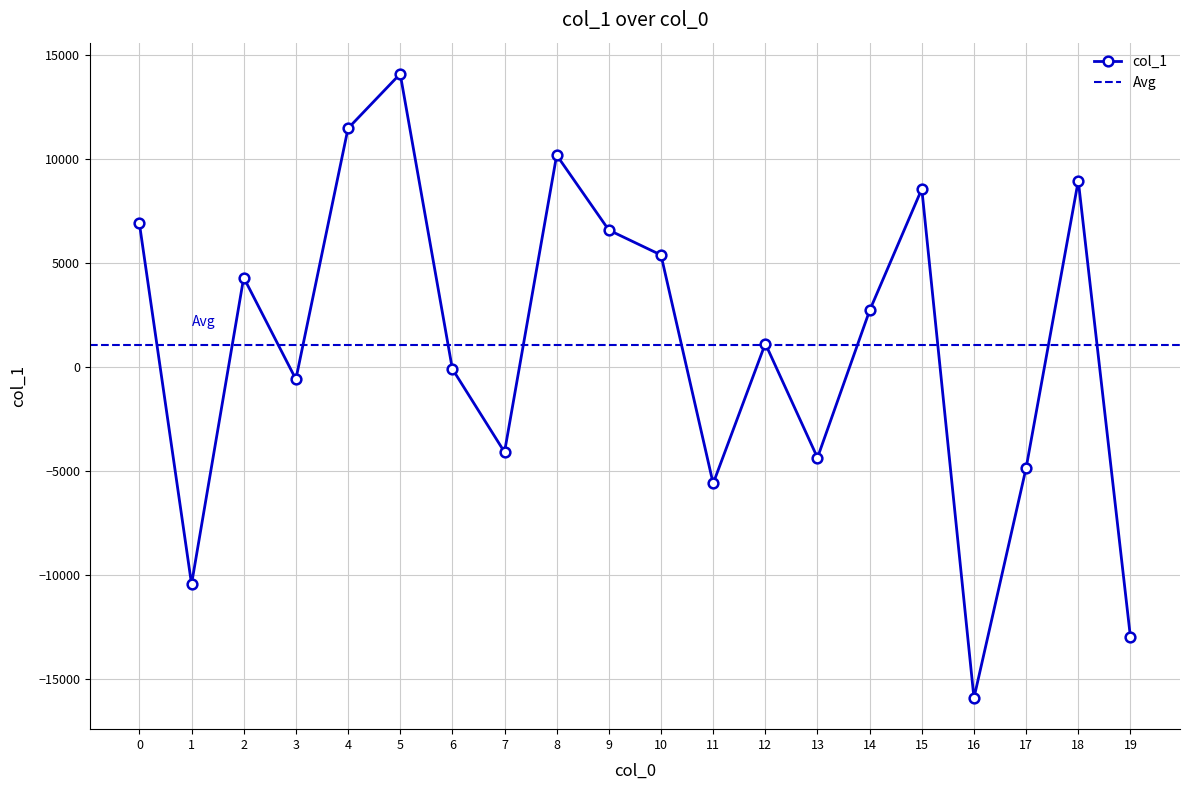

What is the value of the 7th point from the left?

-95.5